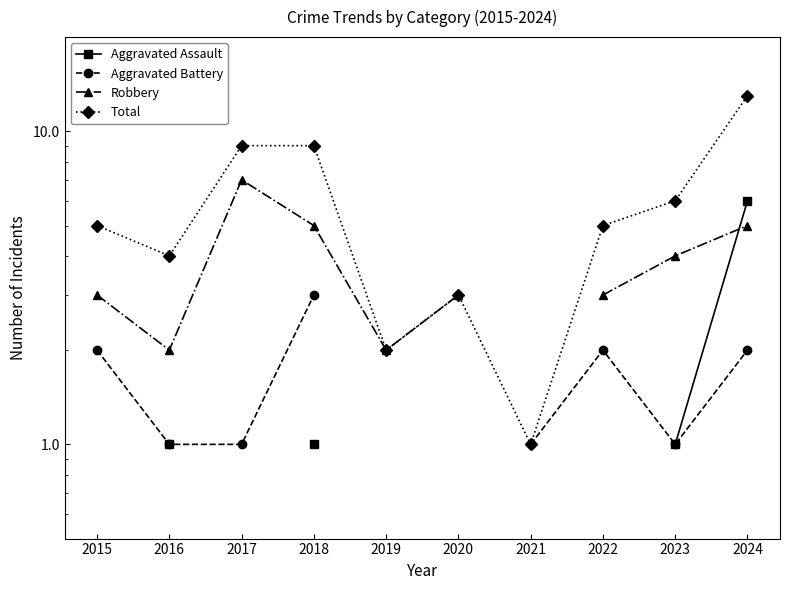

True or false: Aggravated Assault has a value of 6.0 at 2024.

True